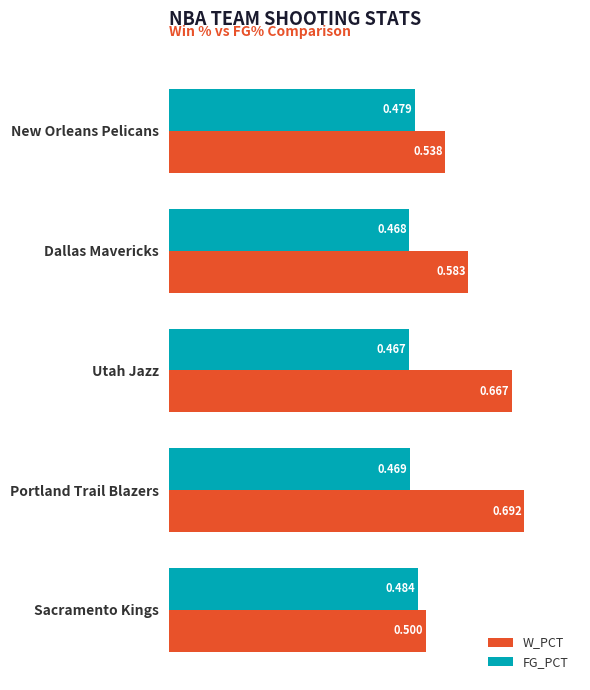

At which label is FG_PCT closest to 0?

Utah Jazz